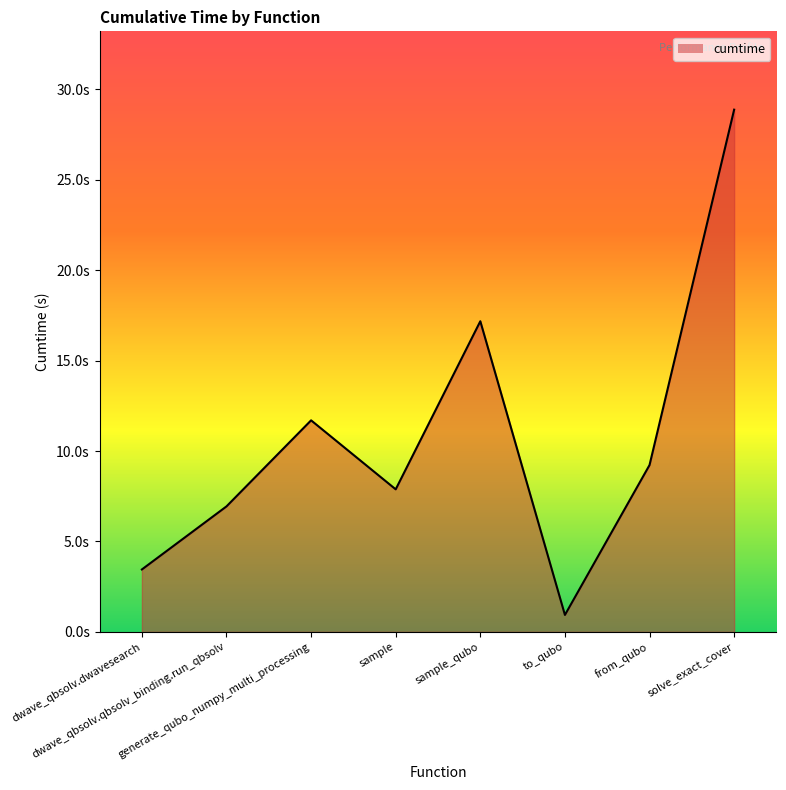

How many interior local valleys (lower than both neighbors) does the data have?

2